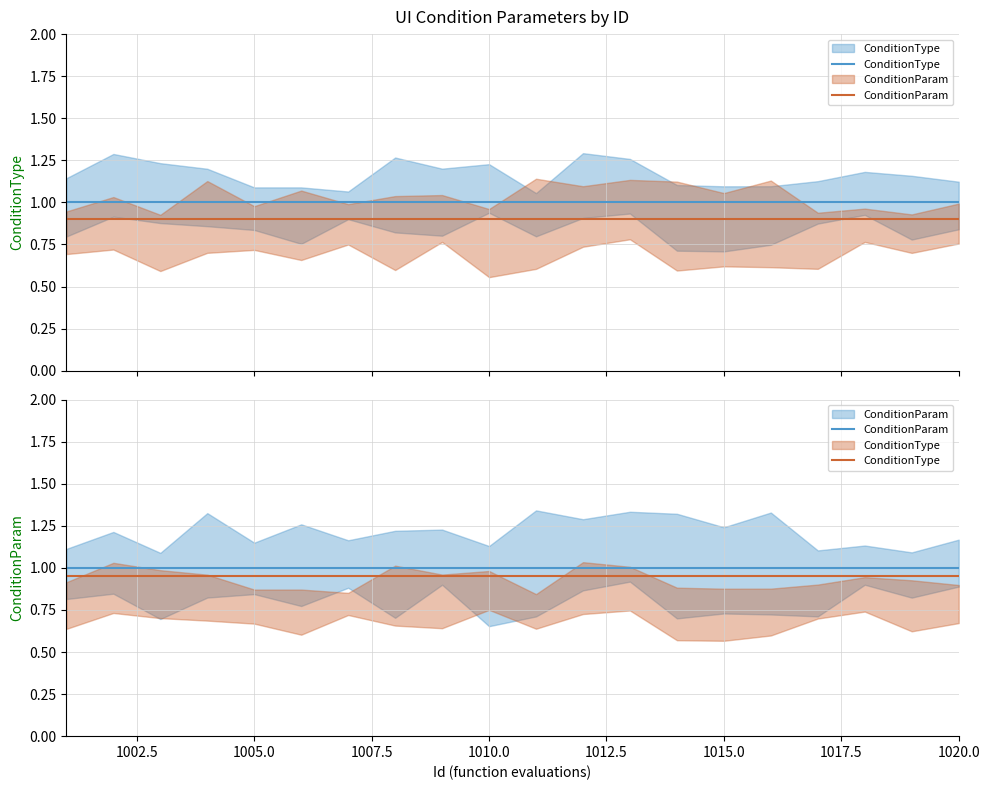

Rank the series at 1020.0 from lowest to highest value.

ConditionType, ConditionParam